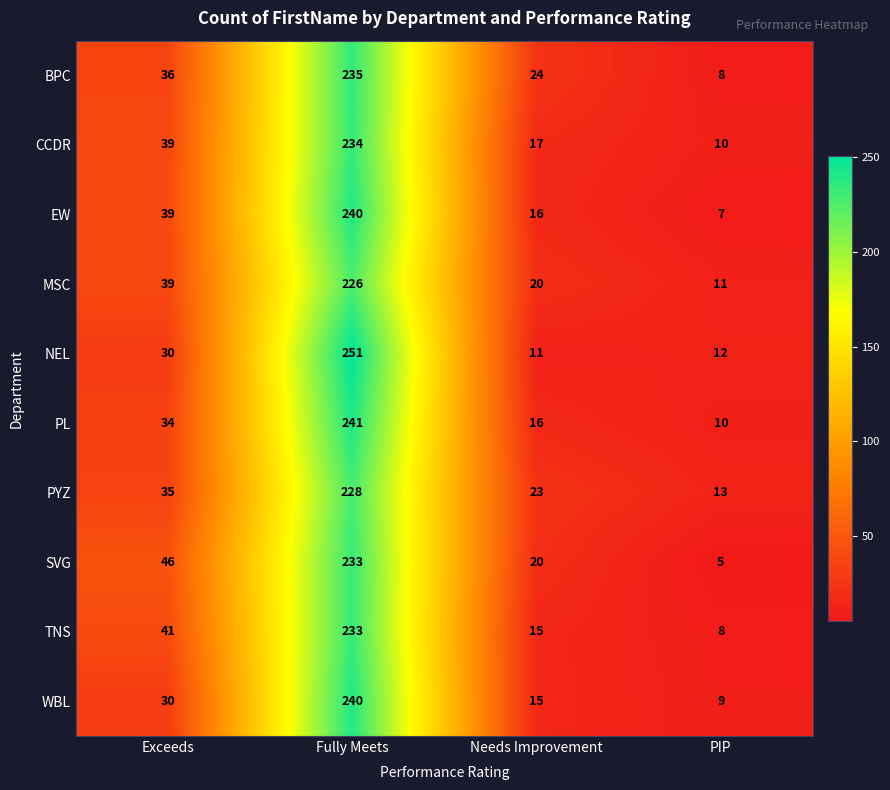

Rank the categories by NEL value from highest to lowest.

Fully Meets, Exceeds, PIP, Needs Improvement